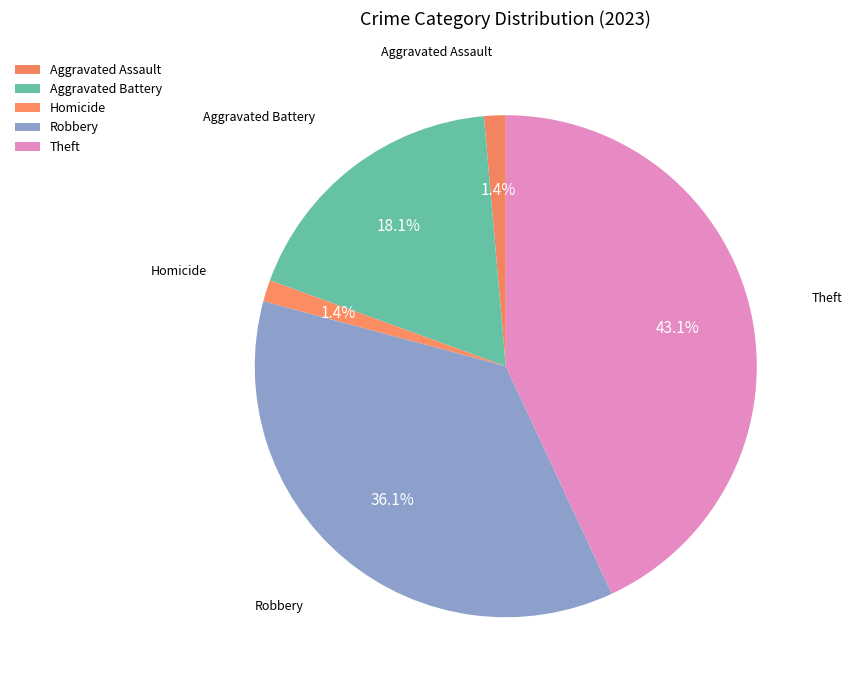

How many segments does this pie chart have?

5